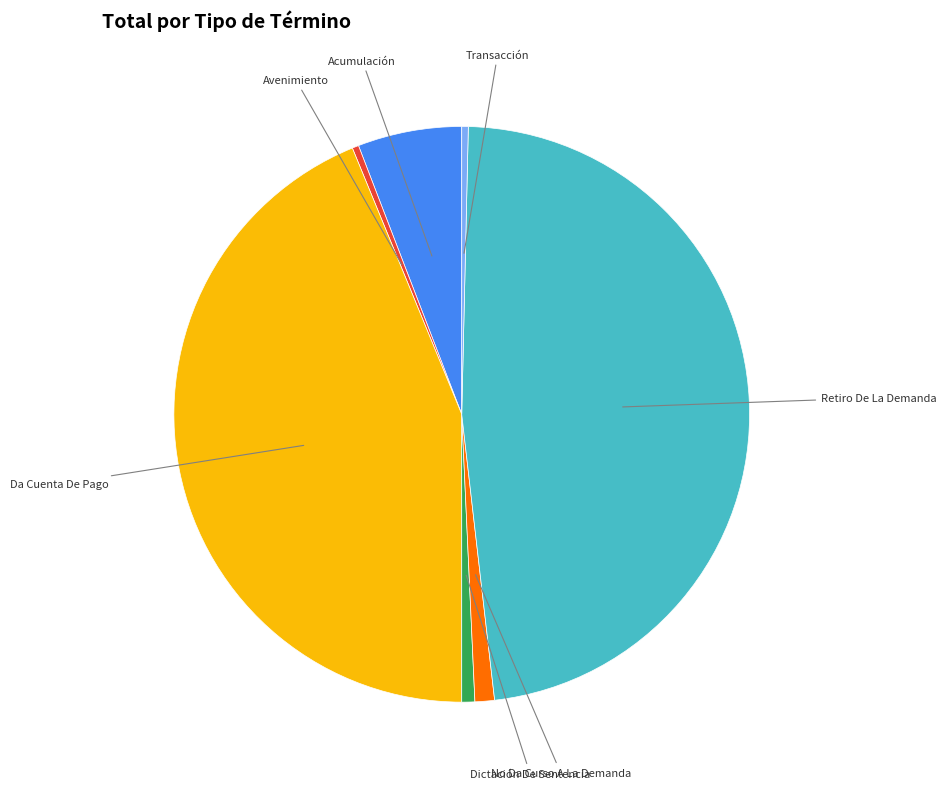

Does any single category account for the majority?

No